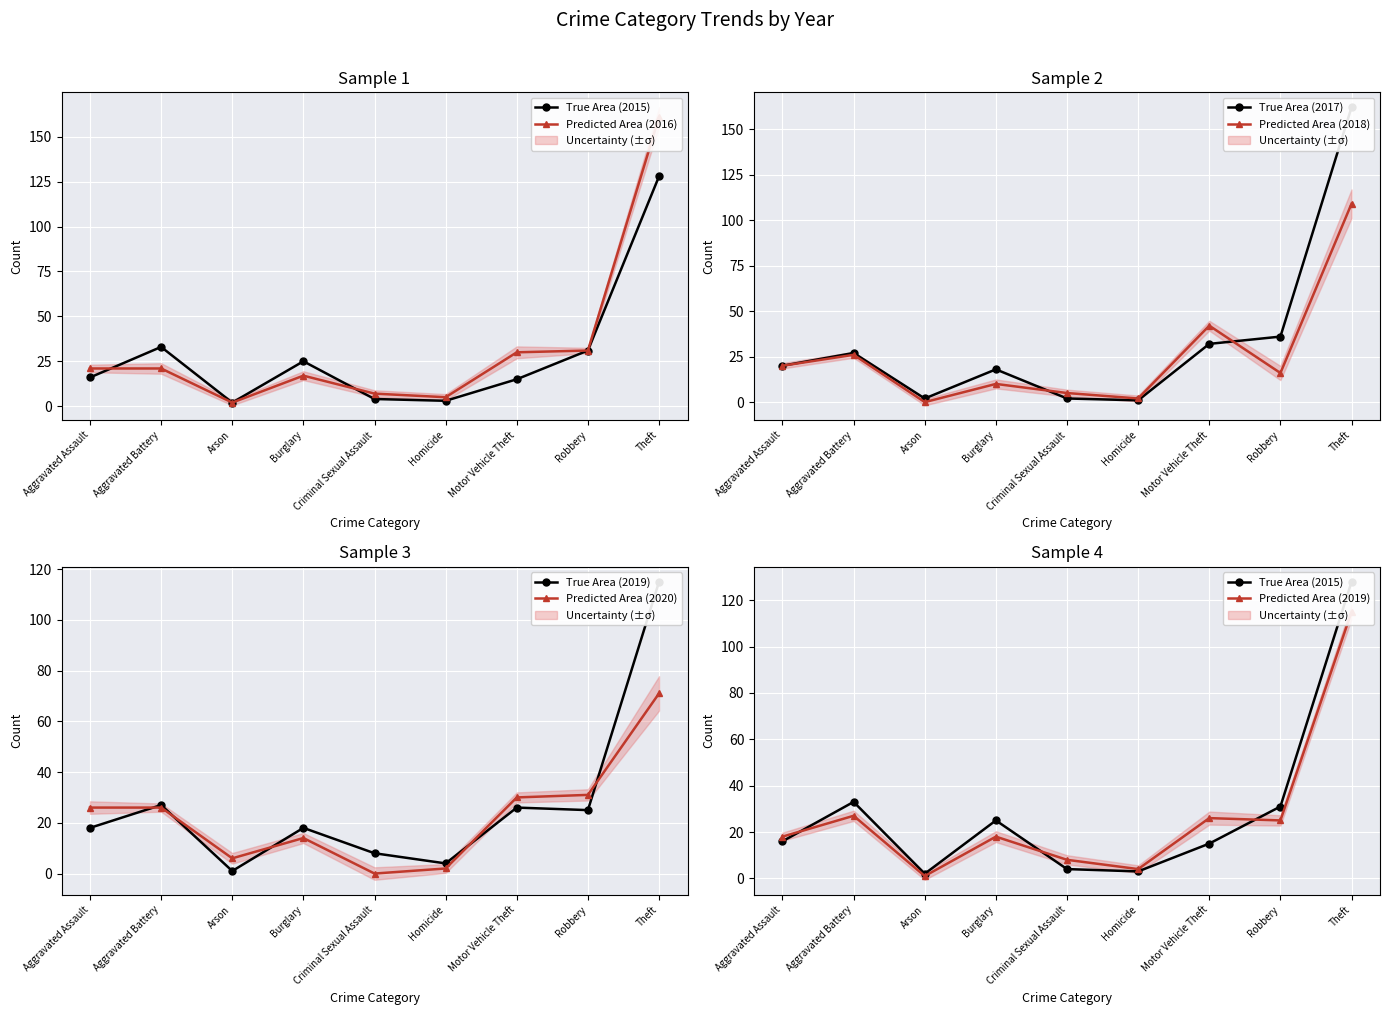

How many distinct data groups are displayed?

6